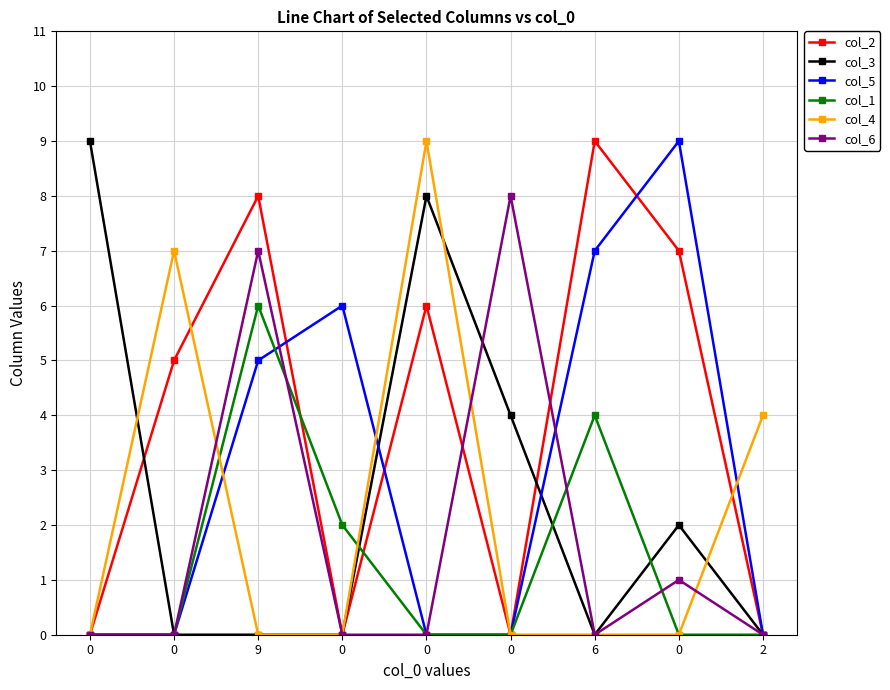

Reading right to left, extract all data points from this chart.

col_2: 0	7	9	0	6	0	8	5	0
col_3: 0	2	0	4	8	0	0	0	9
col_5: 0	9	7	0	0	6	5	0	0
col_1: 0	0	4	0	0	2	6	0	0
col_4: 4	0	0	0	9	0	0	7	0
col_6: 0	1	0	8	0	0	7	0	0